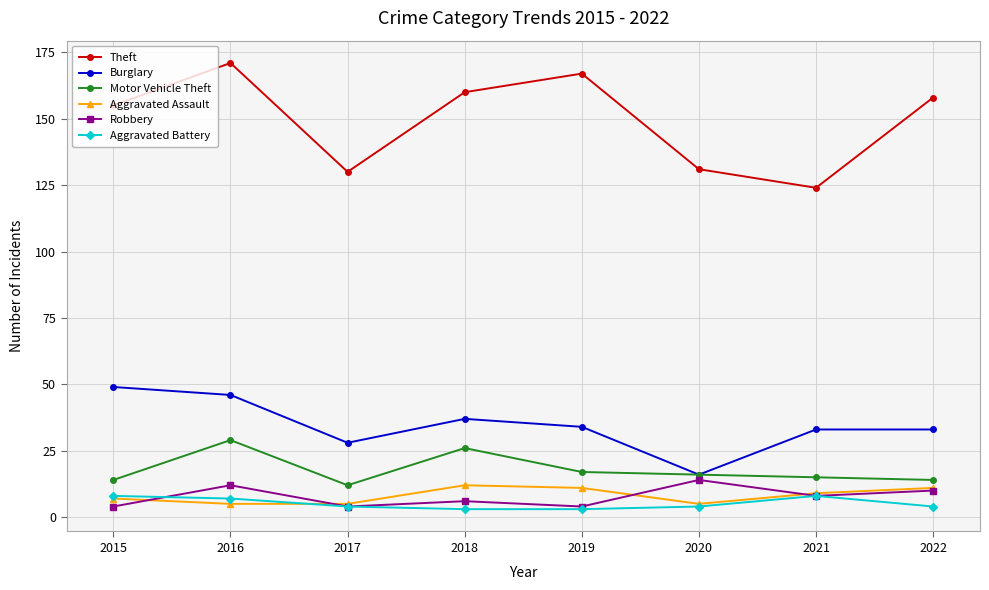

Is the value of Aggravated Battery at 2015 greater than the value of Aggravated Assault at 2019?

No